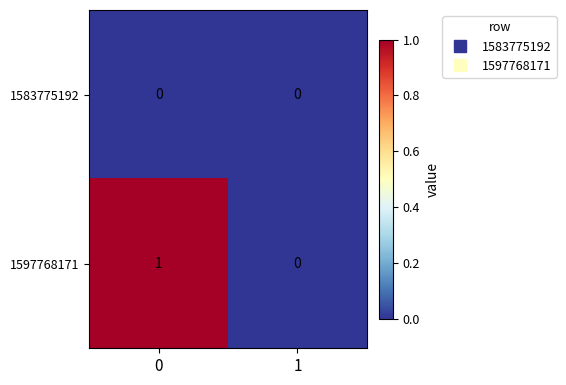

Is it true that 1583775192 equals 0 at 1?

True